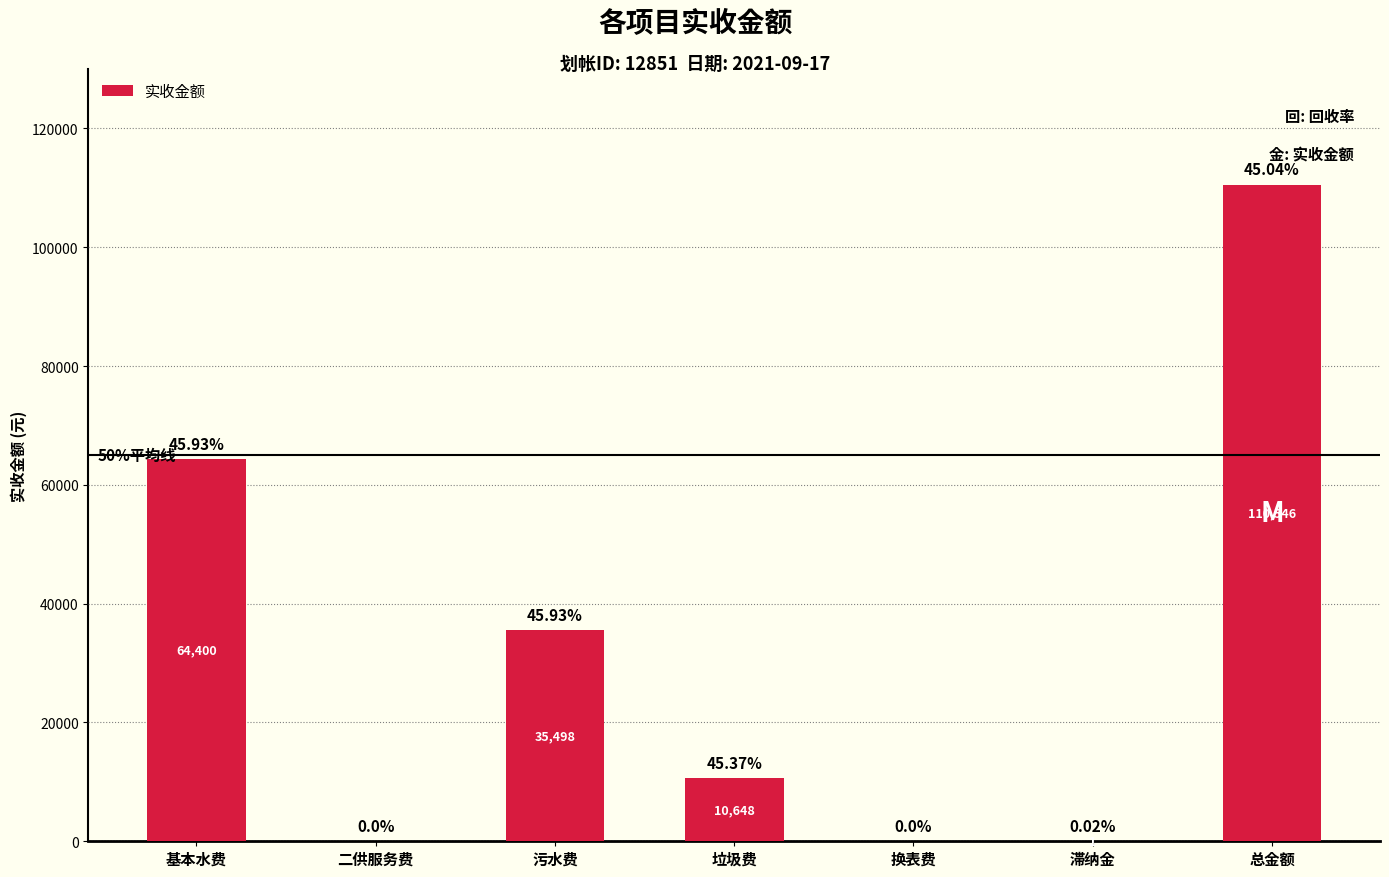

The value at 二供服务费 is 0.0. True or false?

True